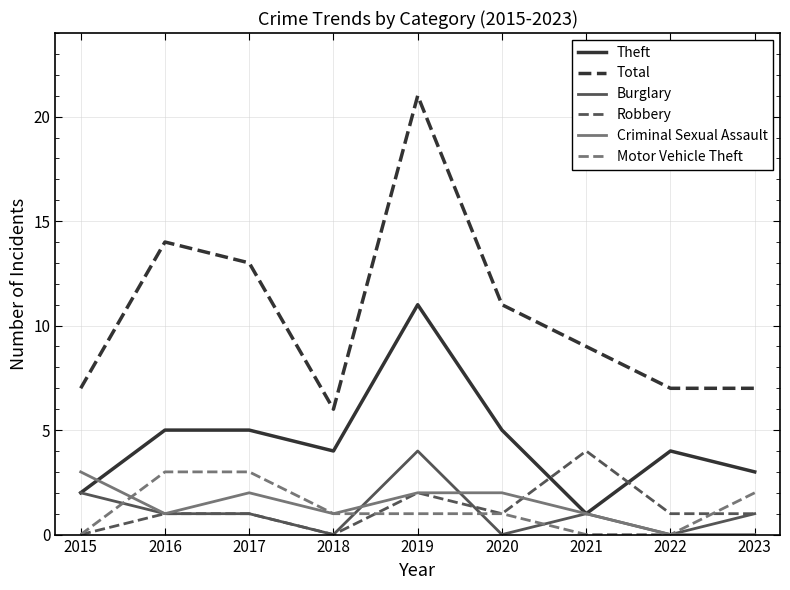

Which series changed the most between 2017 and 2018?

Total